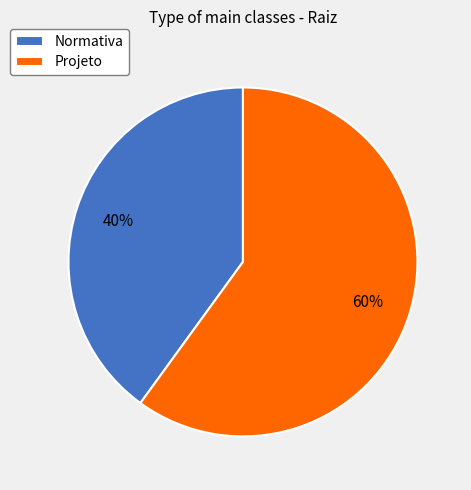

True or false: Normativa accounts for 32% of the total.

False